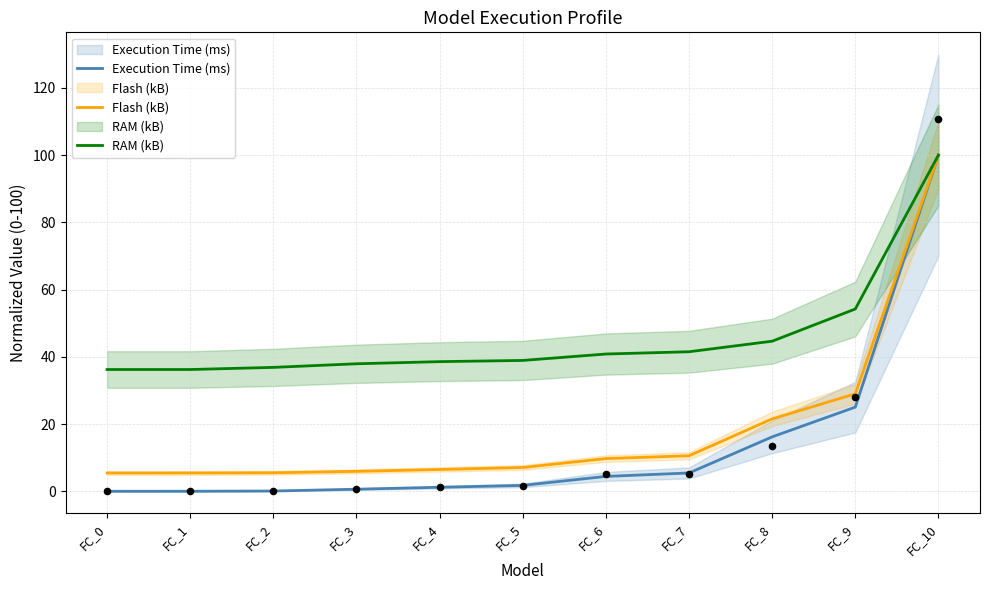

Which series reaches the minimum Y coordinate?

Execution Time (ms)